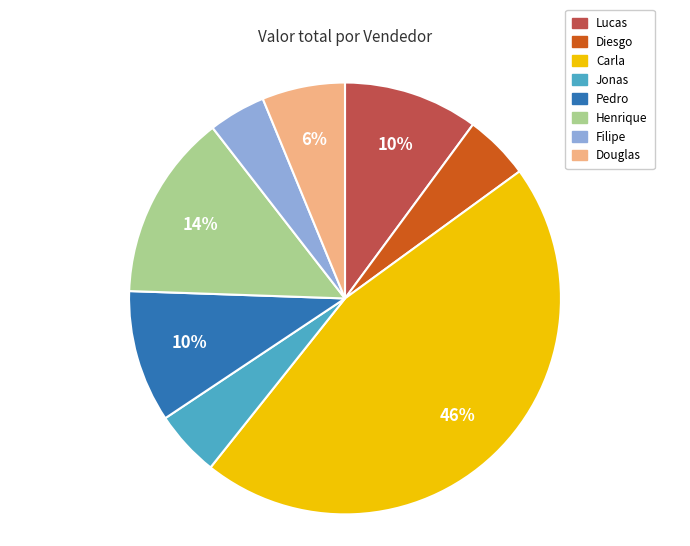

Approximately how many times larger is the value at Pedro compared to Henrique?

0.7